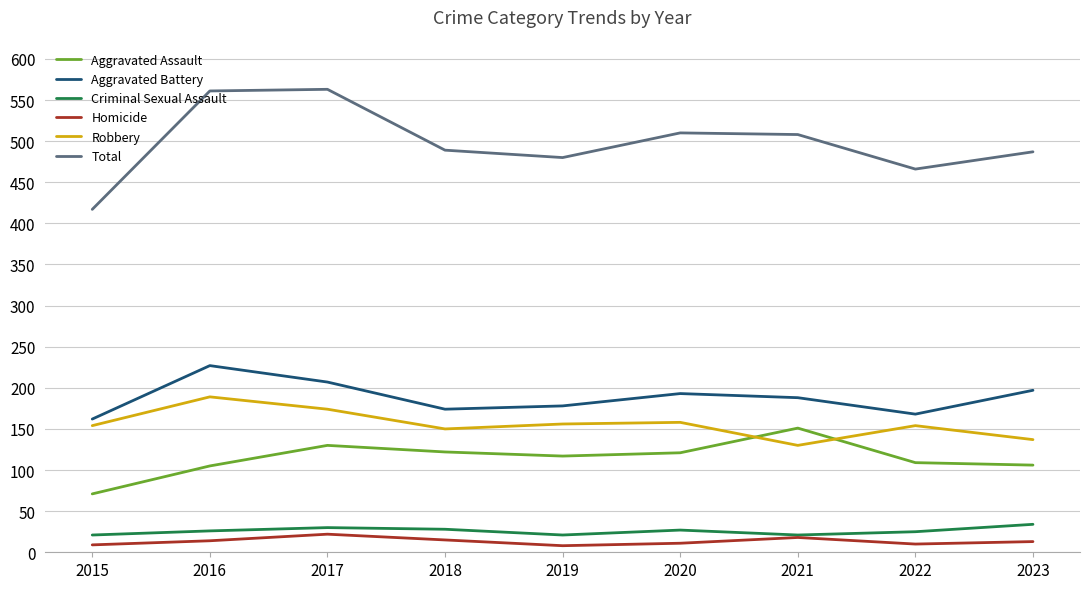

The Robbery series shows 88 at 2015. True or false?

False